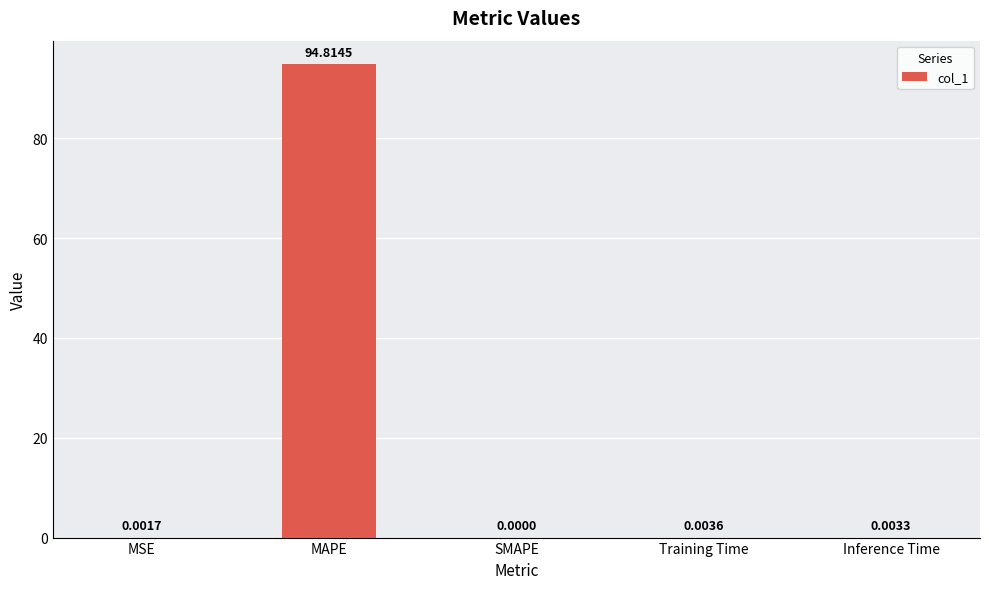

What is the sum of all values?

94.8